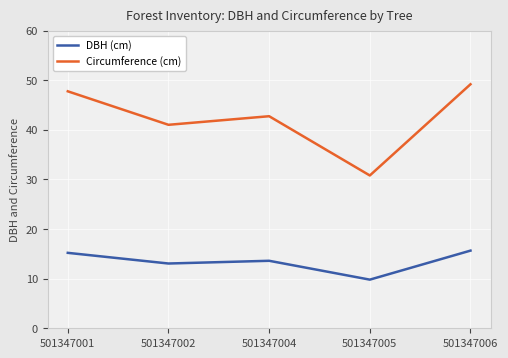

Reading left to right, extract all data points from this chart.

DBH (cm): 15.2	13.1	13.6	9.8	15.7
Circumference (cm): 47.8	41.0	42.7	30.8	49.2